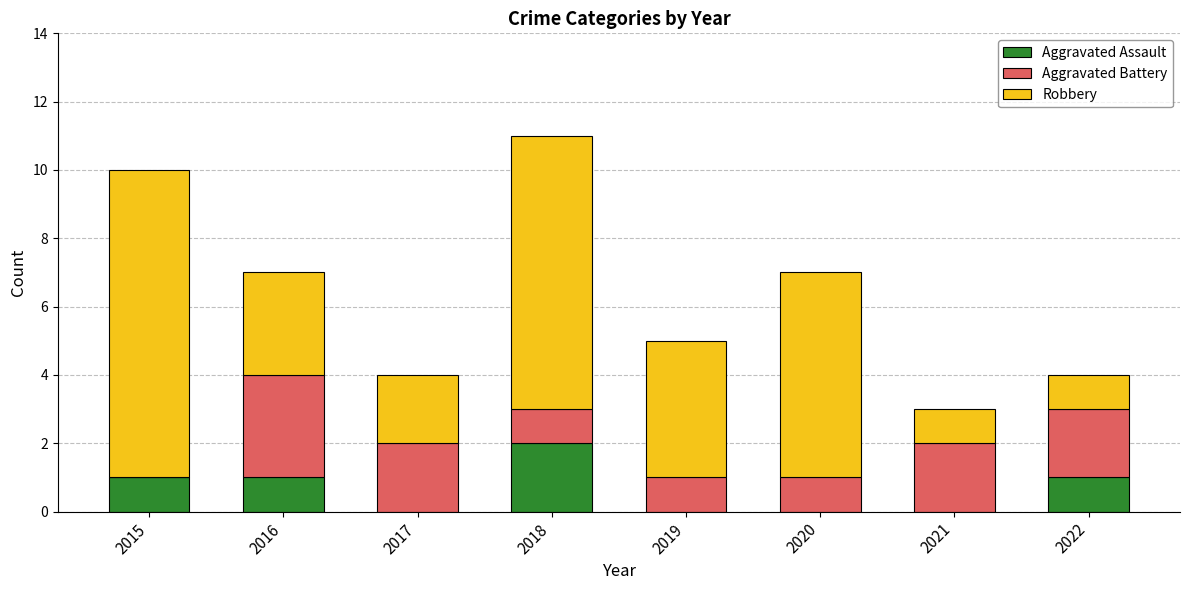

The Aggravated Assault series shows 1 at 2016. True or false?

True